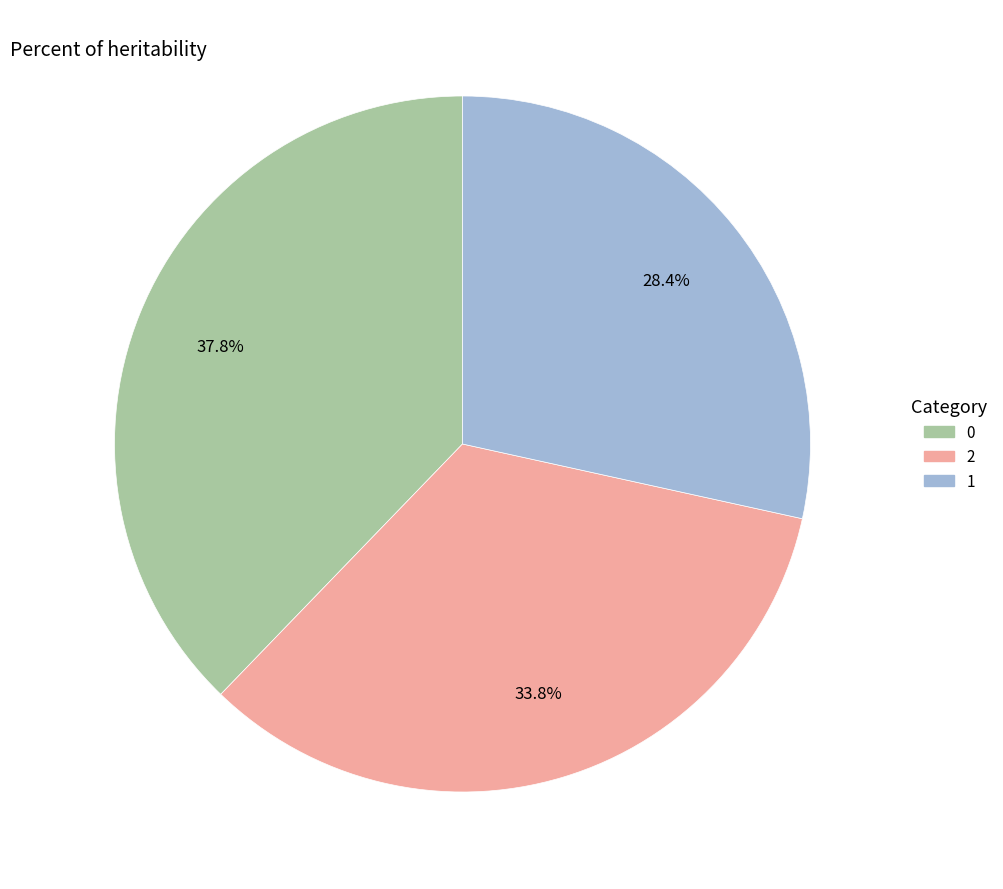

Rank the categories by value from lowest to highest.

1, 2, 0